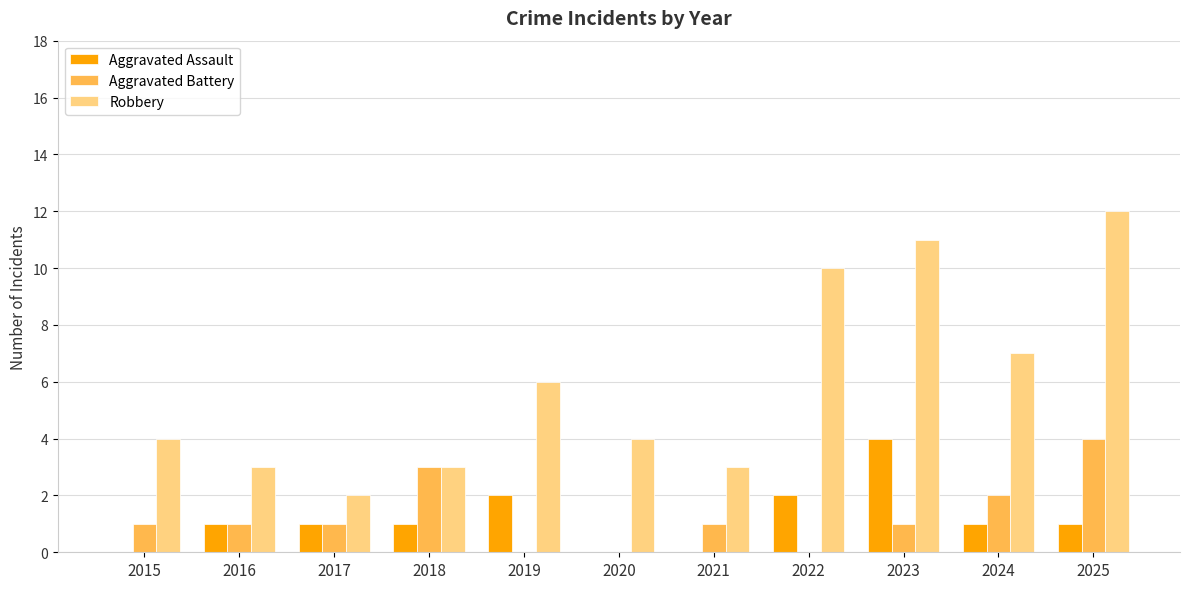

What is the sum of the Aggravated Assault values at 2024 and 2018?

2